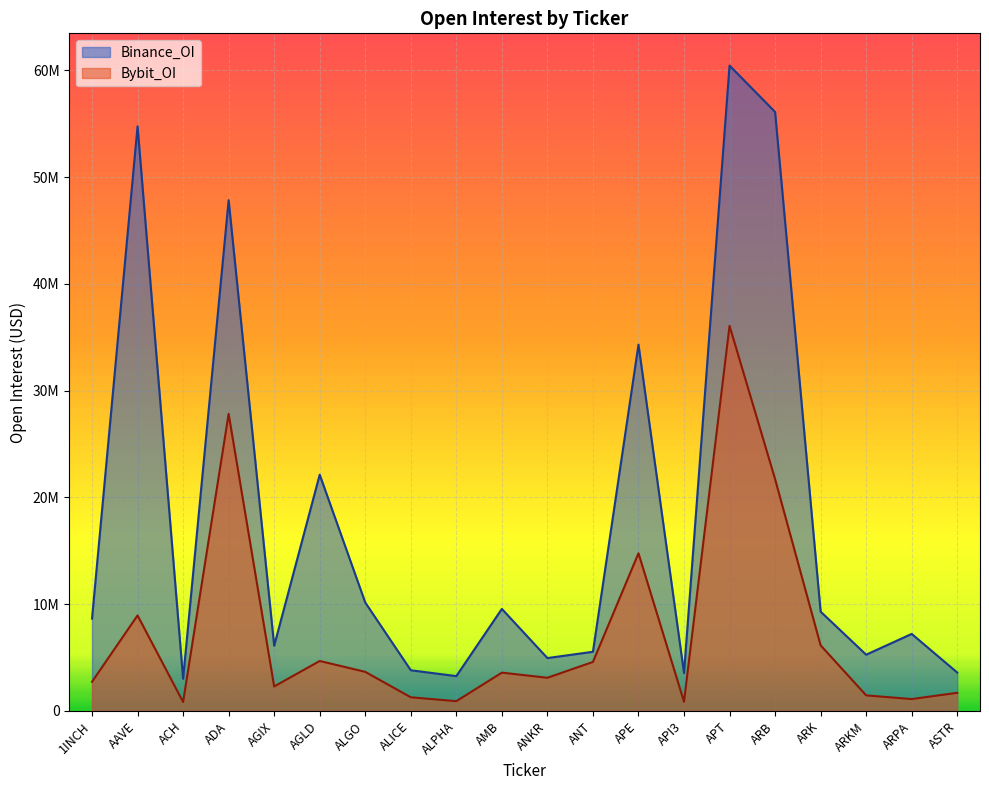

True or false: Bybit_OI and Binance_OI cross at least once.

False